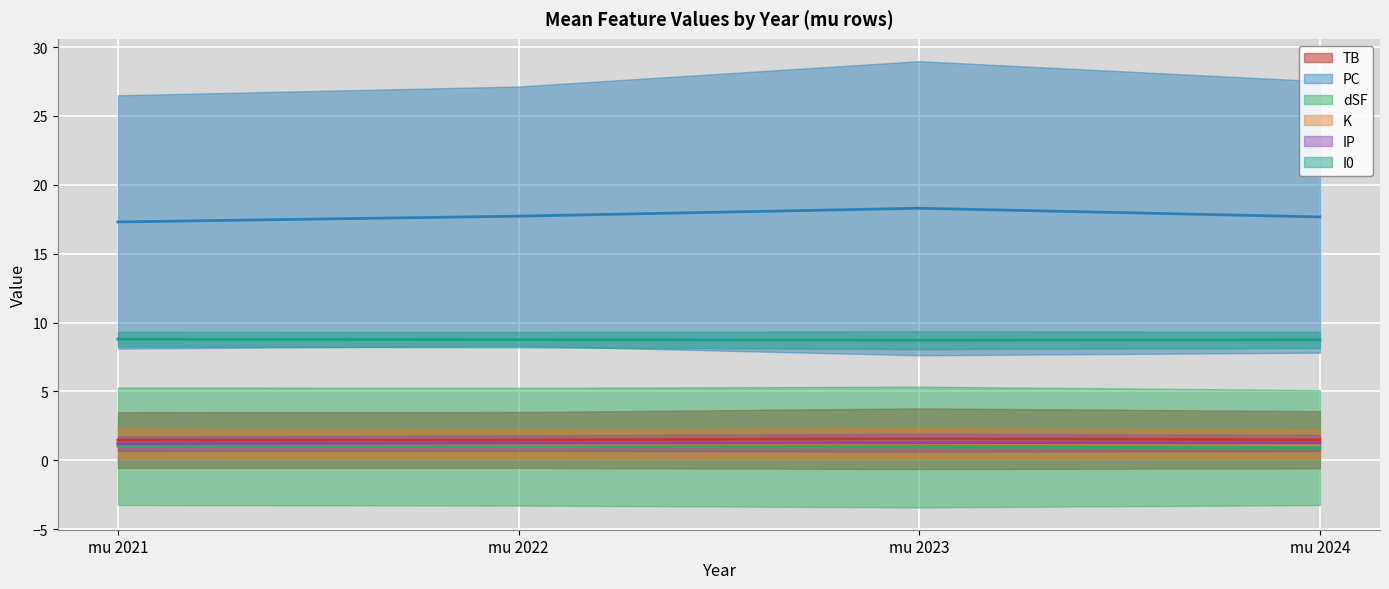

Reading left to right, list all the values displayed in this chart.

TB: mu 2021=1.5	mu 2022=1.5	mu 2023=1.6	mu 2024=1.5
PC: mu 2021=17.3	mu 2022=17.7	mu 2023=18.3	mu 2024=17.7
dSF: mu 2021=1.0	mu 2022=1.0	mu 2023=1.0	mu 2024=0.9
K: mu 2021=1.2	mu 2022=1.2	mu 2023=1.2	mu 2024=1.1
IP: mu 2021=1.2	mu 2022=1.2	mu 2023=1.3	mu 2024=1.3
I0: mu 2021=8.8	mu 2022=8.8	mu 2023=8.7	mu 2024=8.7